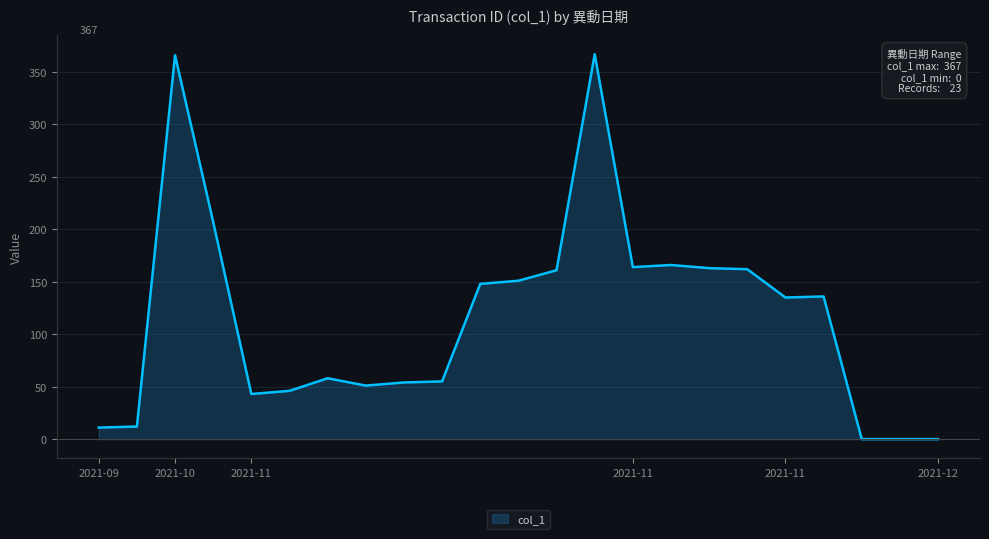

What is the difference between the second highest and minimum values?

366